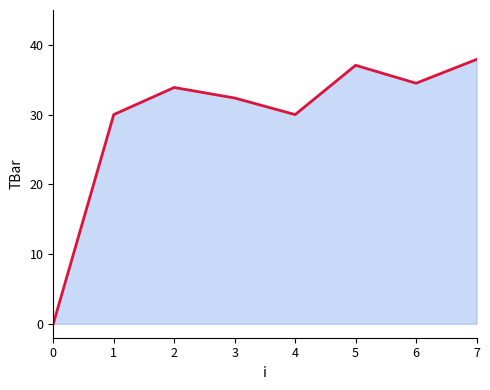

At which label is the value closest to 18?

1